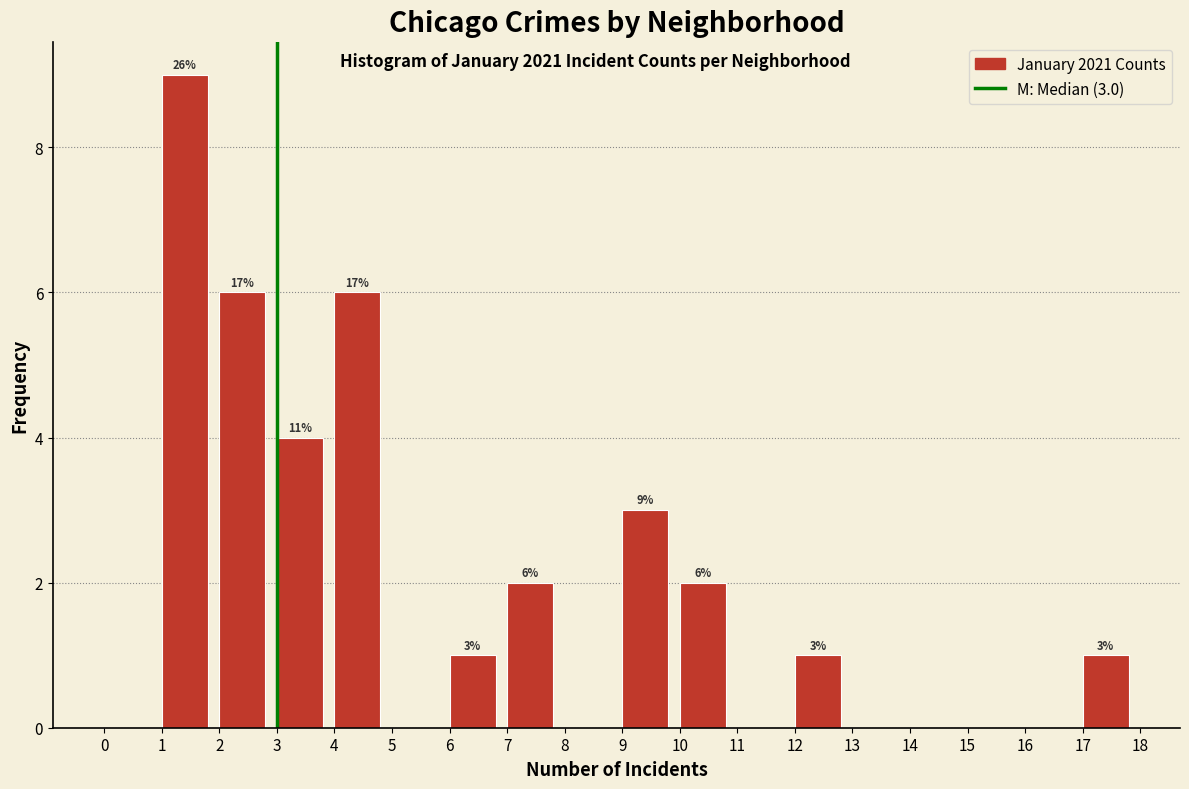

Over which range of the x-axis is the bar tallest?

1 to 2